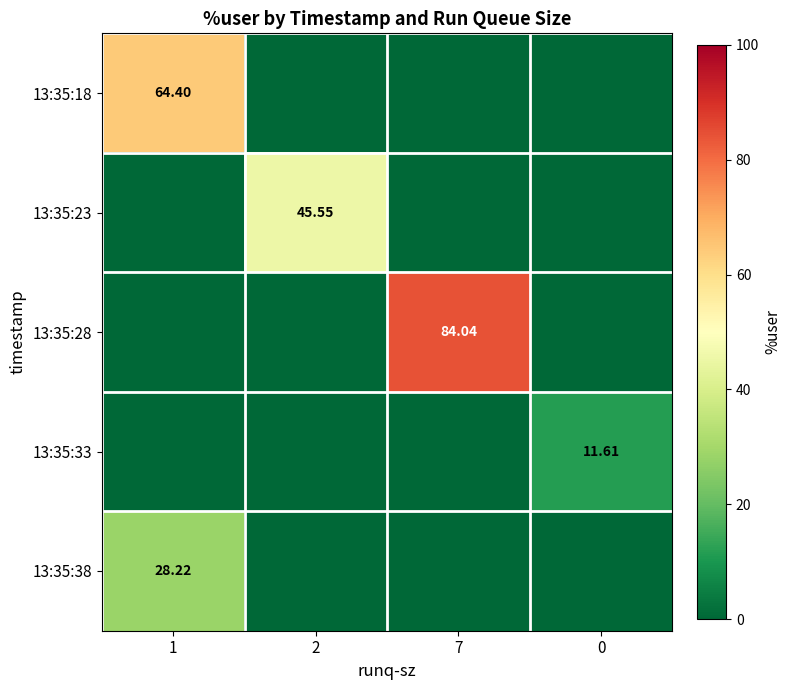

How many positive values does the 13:35:38 series have?

1